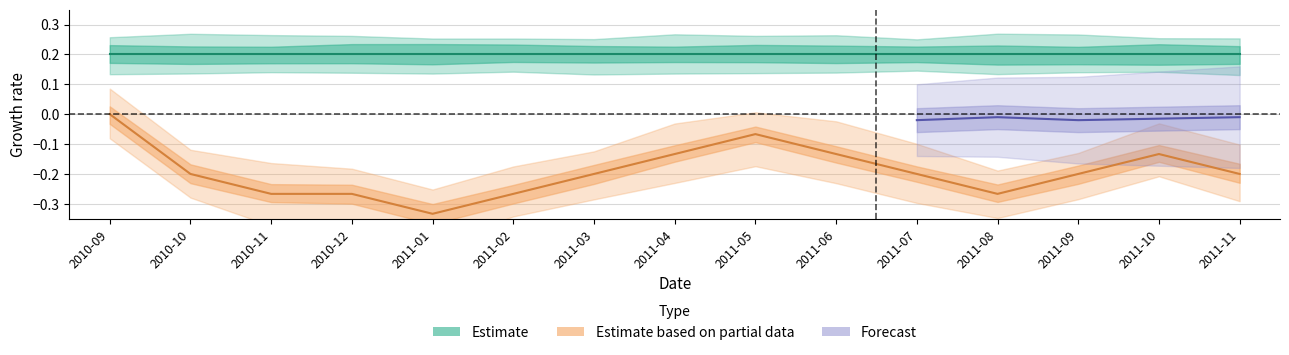

List the labels in order of value, smallest first.

2011-01, 2010-11, 2010-12, 2011-02, 2011-08, 2010-10, 2011-03, 2011-07, 2011-09, 2011-11, 2011-04, 2011-06, 2011-10, 2011-05, 2010-09